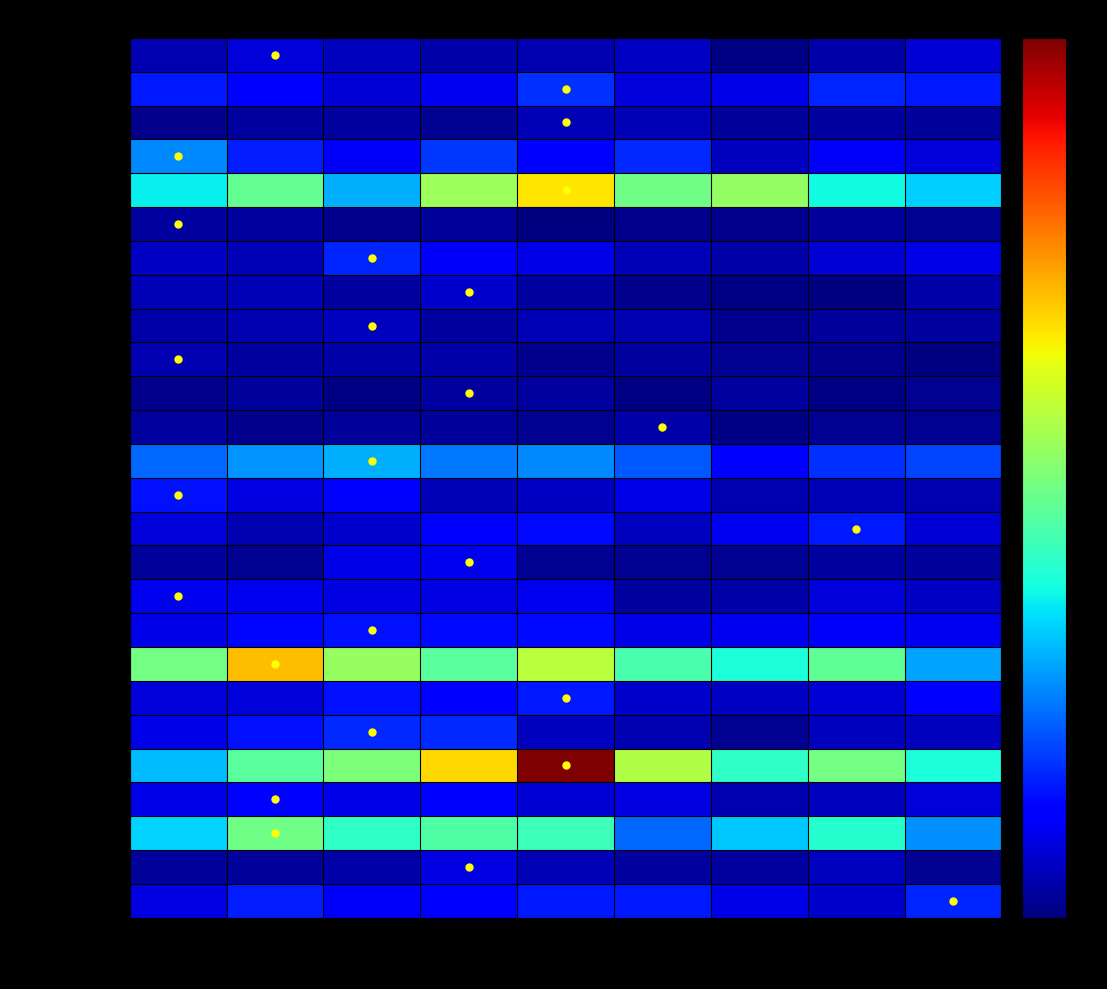

Which label corresponds to the smallest value in the chart?

2021